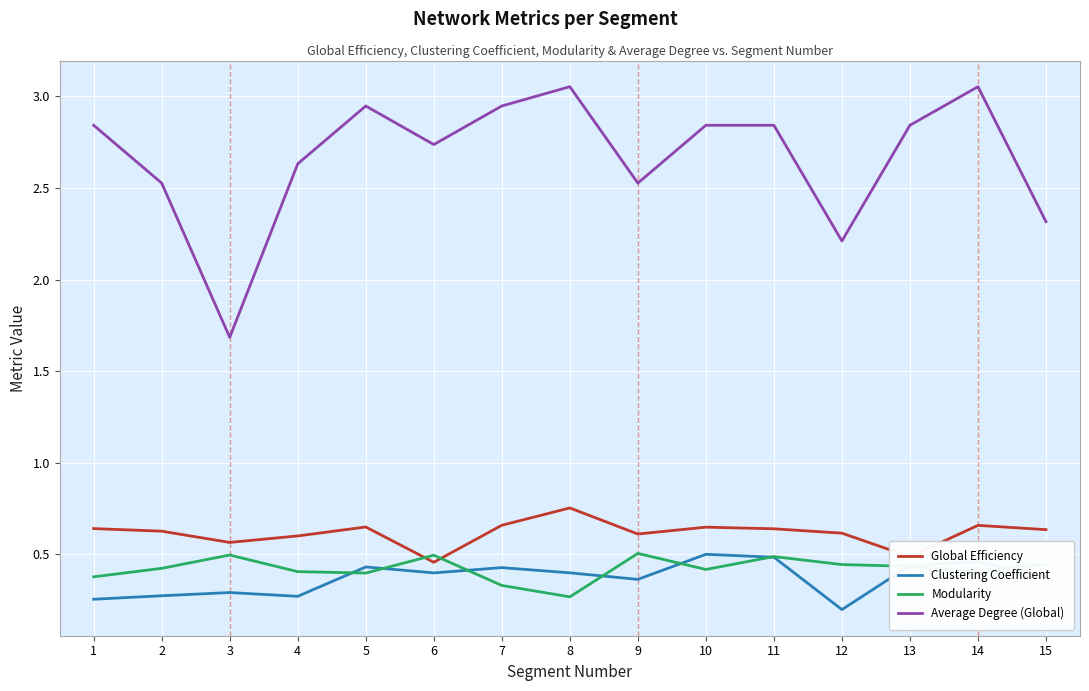

What is the difference between the maximum and minimum values in the Average Degree (Global) series?

1.4